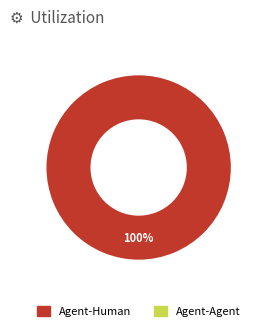

Is there any slice that represents more than half of the pie?

Yes